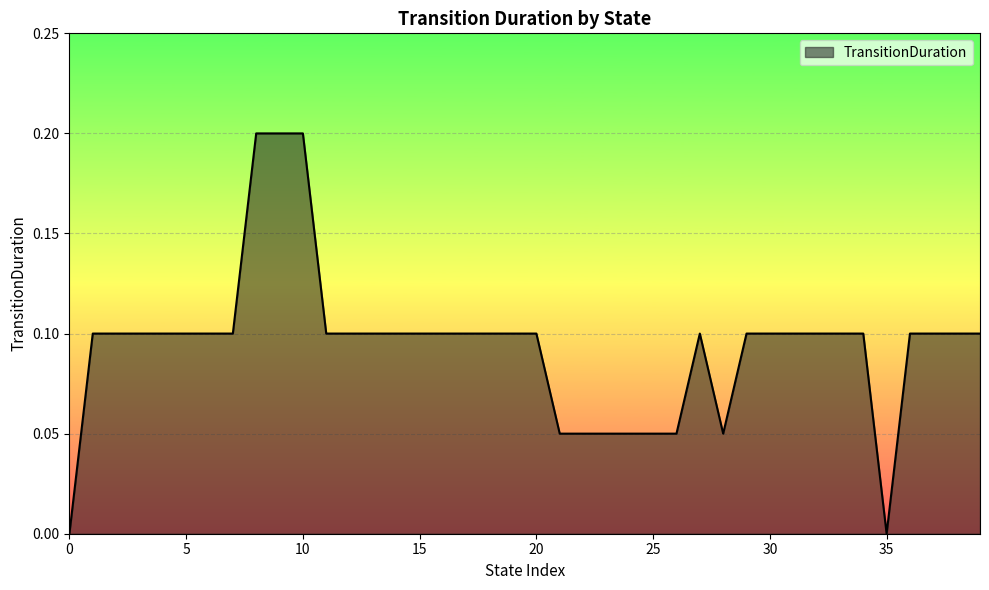

Reading left to right, list all the values displayed in this chart.

0.0	0.1	0.1	0.1	0.1	0.1	0.1	0.1	0.2	0.2	0.2	0.1	0.1	0.1	0.1	0.1	0.1	0.1	0.1	0.1	0.1	0.1	0.1	0.1	0.1	0.1	0.1	0.1	0.1	0.1	0.1	0.1	0.1	0.1	0.1	0.0	0.1	0.1	0.1	0.1